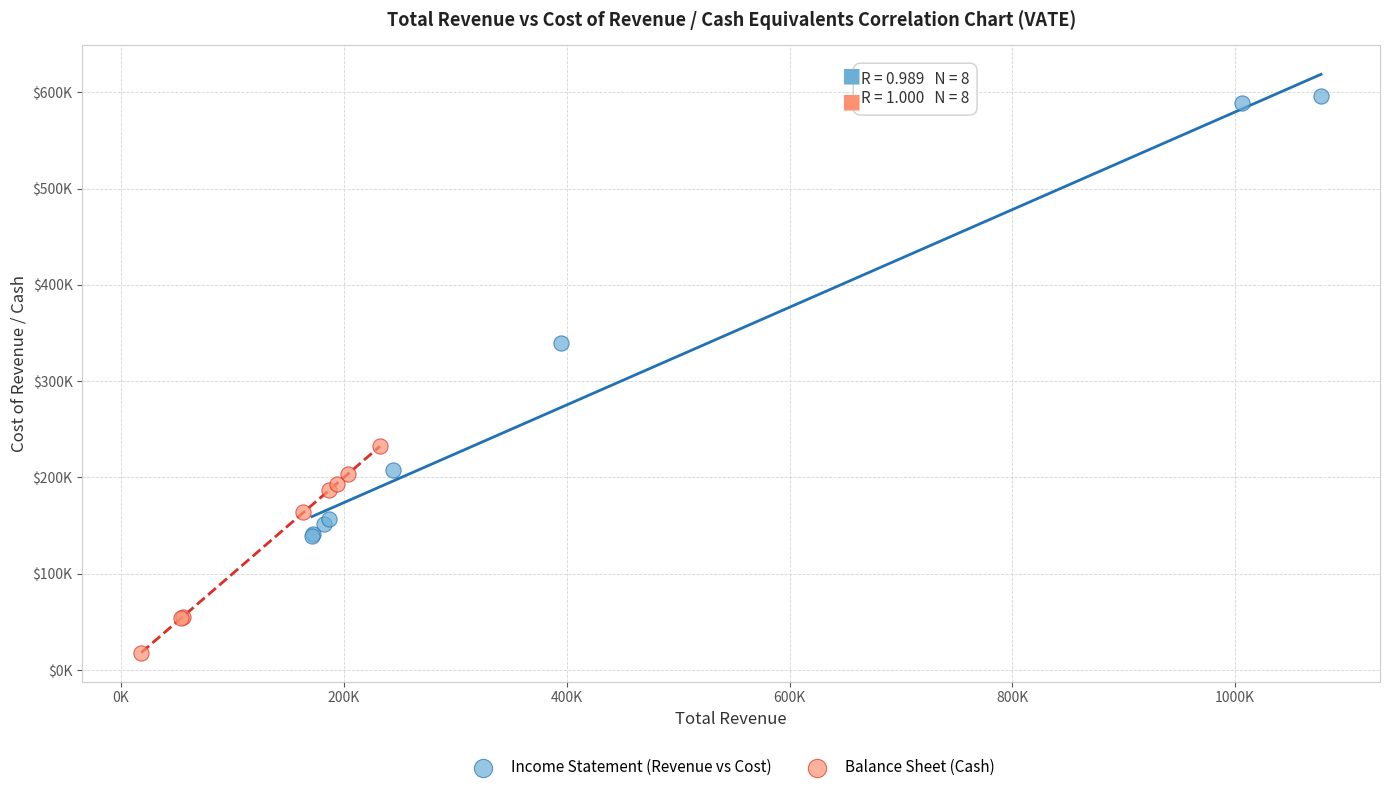

What are all the series names shown in the legend?

Income Statement (Revenue vs Cost), Balance Sheet (Cash)